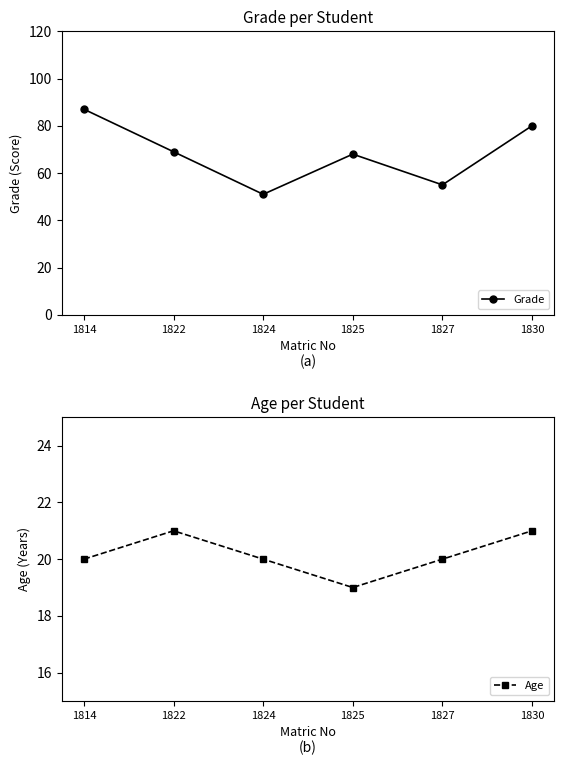

What are all the series names shown in the legend?

Grade, Age